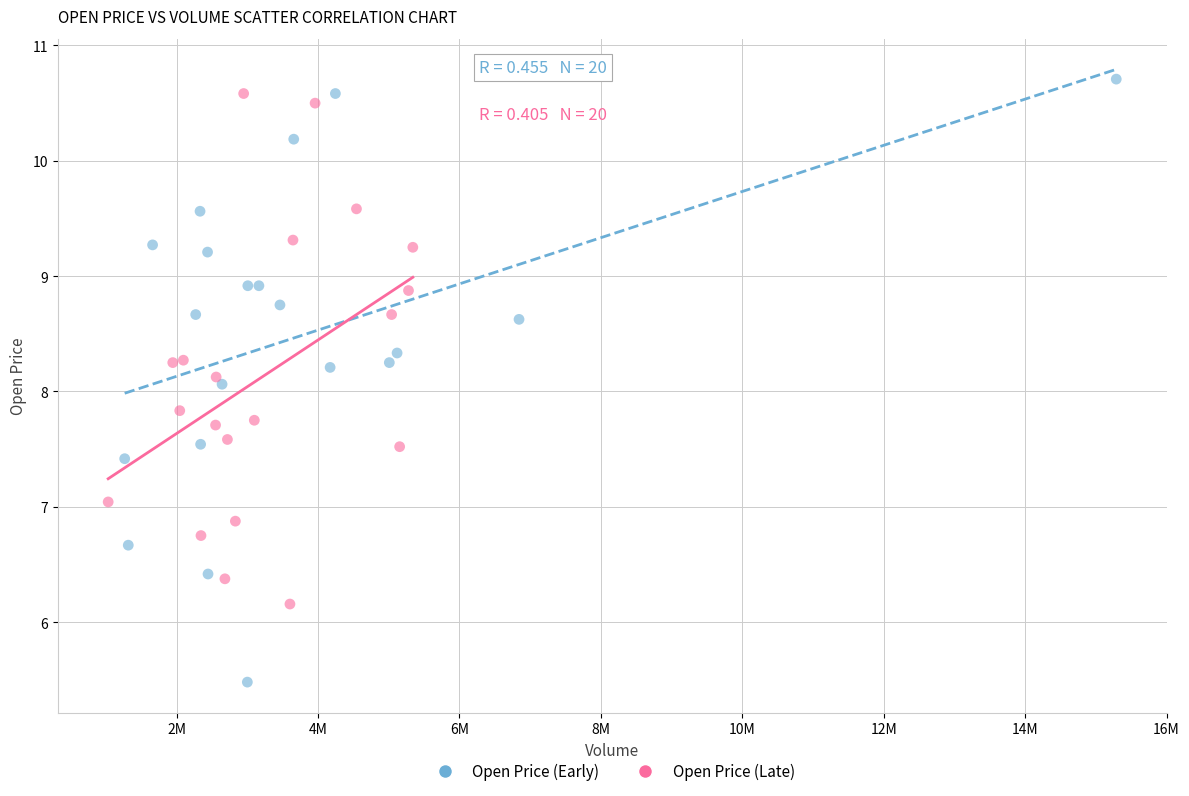

Which series contains the lowest Y value?

Open Price (Early)